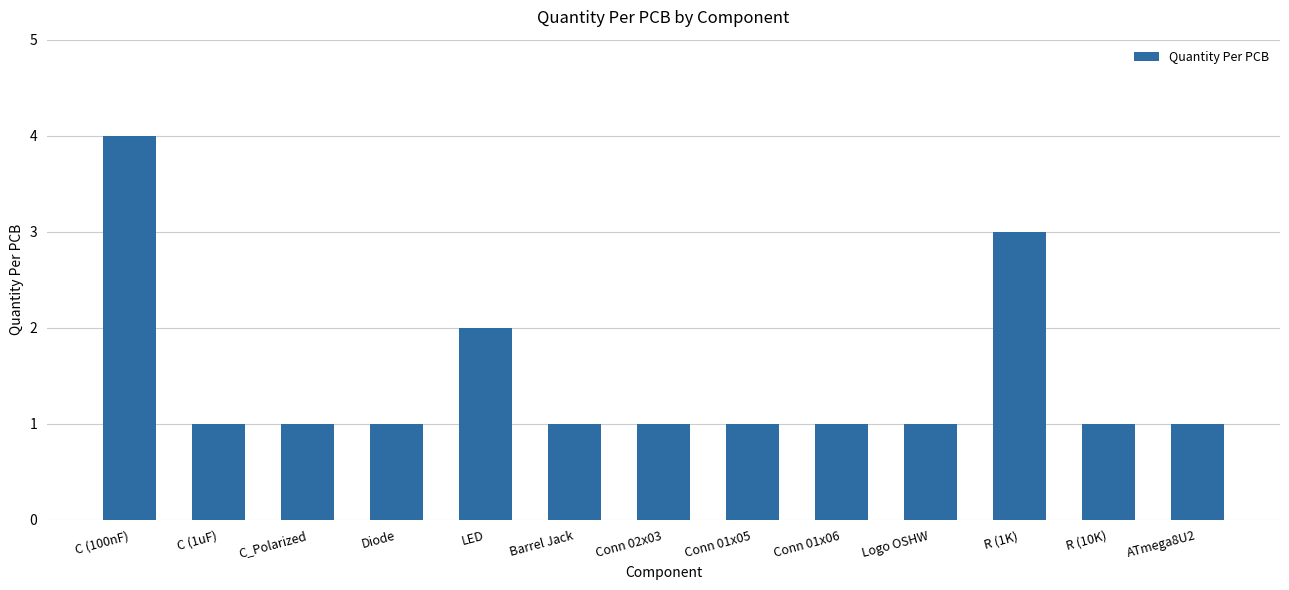

Approximately how many times larger is the value at C (1uF) compared to Conn 02x03?

1.0